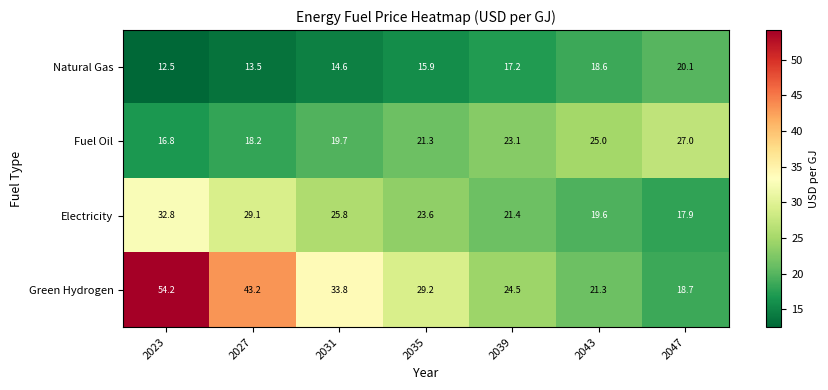

Is it true that Fuel Oil equals 10.5 at 2047?

False